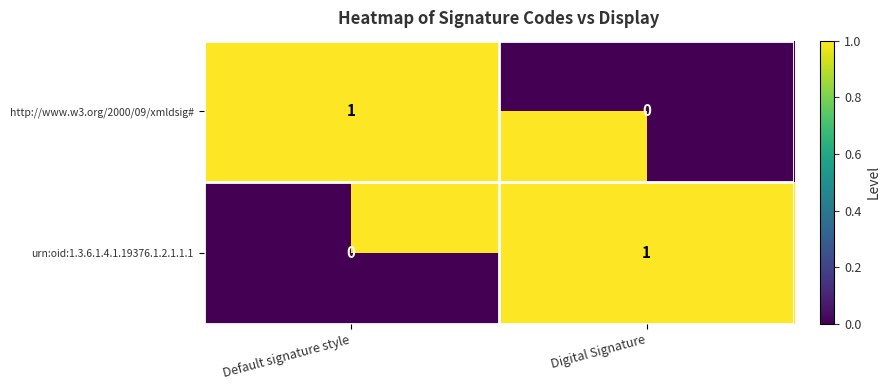

Is the value of urn:oid:1.3.6.1.4.1.19376.1.2.1.1.1 at Digital Signature greater than the value of http://www.w3.org/2000/09/xmldsig# at Digital Signature?

Yes